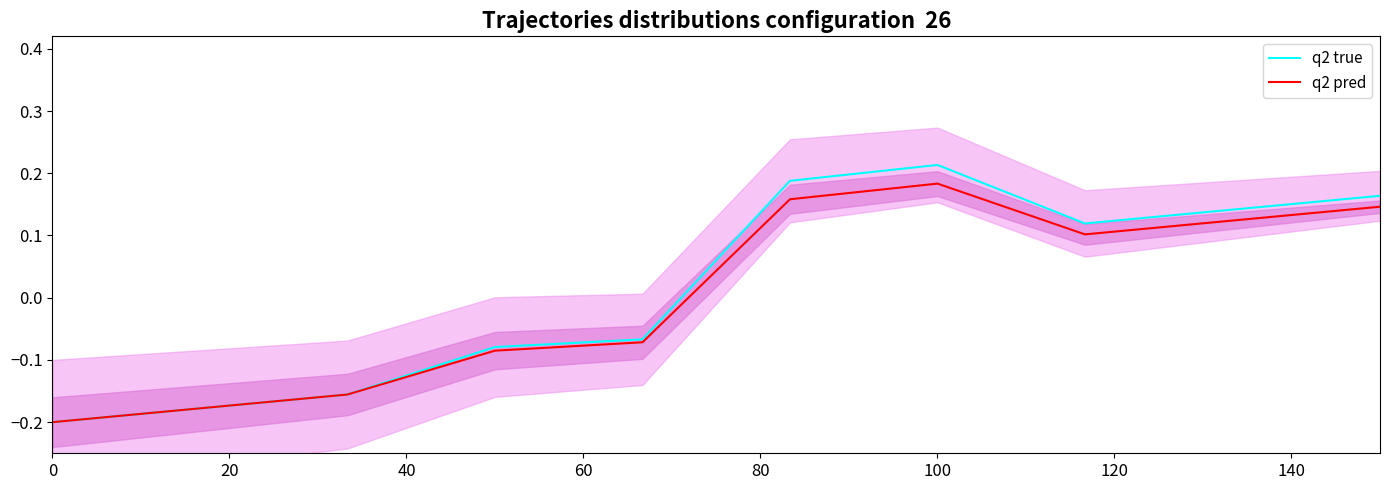

What is the difference between the maximum and minimum values in the q2 pred series?

0.4